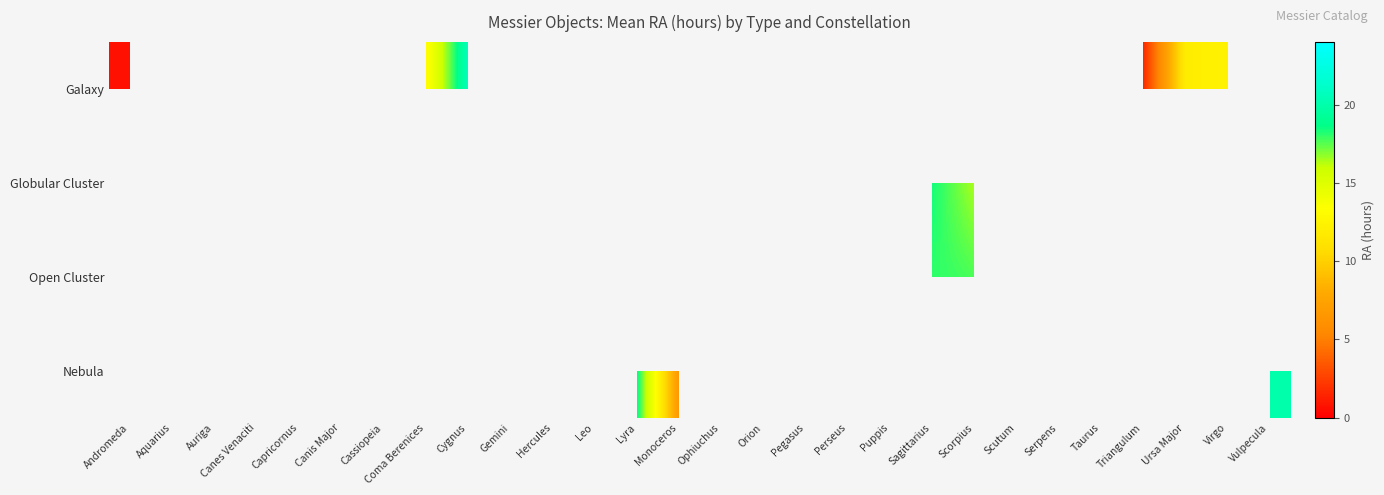

At which category does the chart reach its peak across all series?

Capricornus